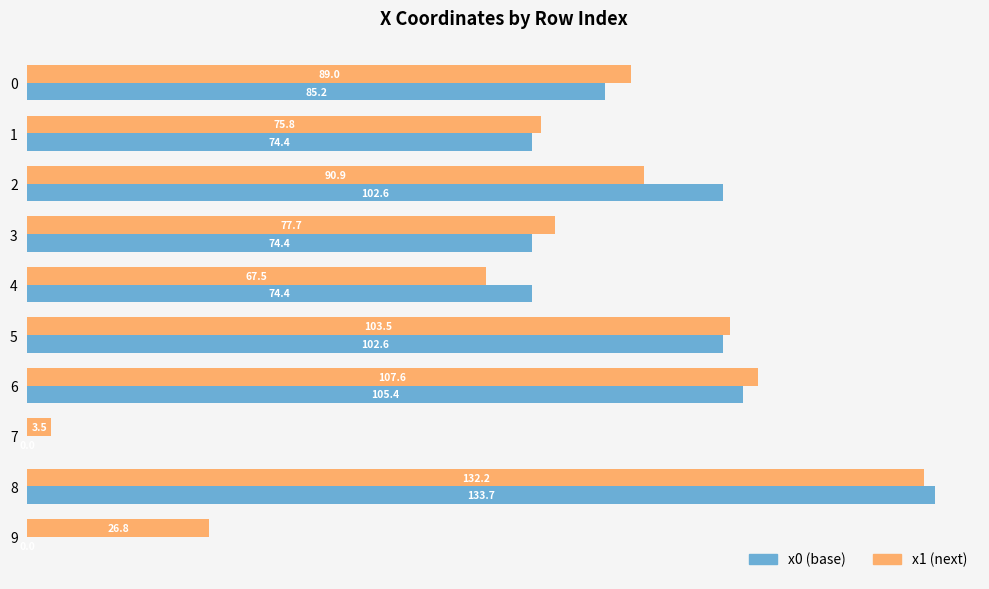

At which category is the sum across all series the highest?

8